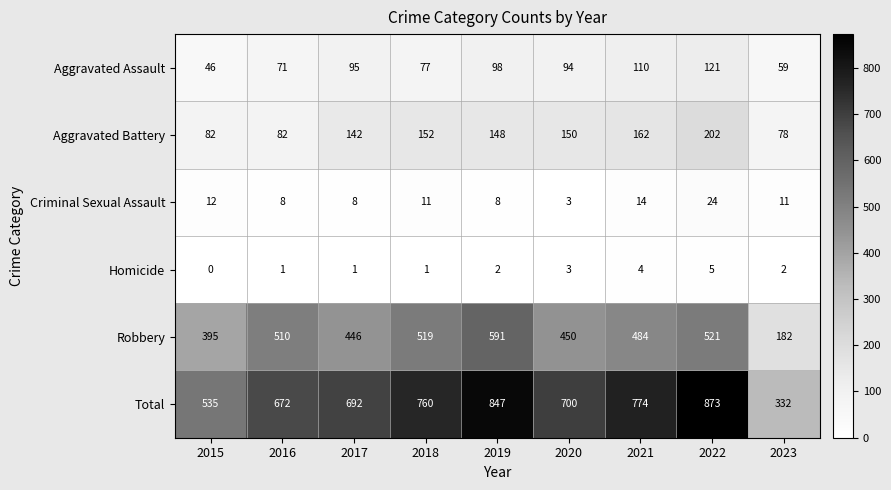

Rank the series by their maximum value, from highest to lowest.

Total, Robbery, Aggravated Battery, Aggravated Assault, Criminal Sexual Assault, Homicide